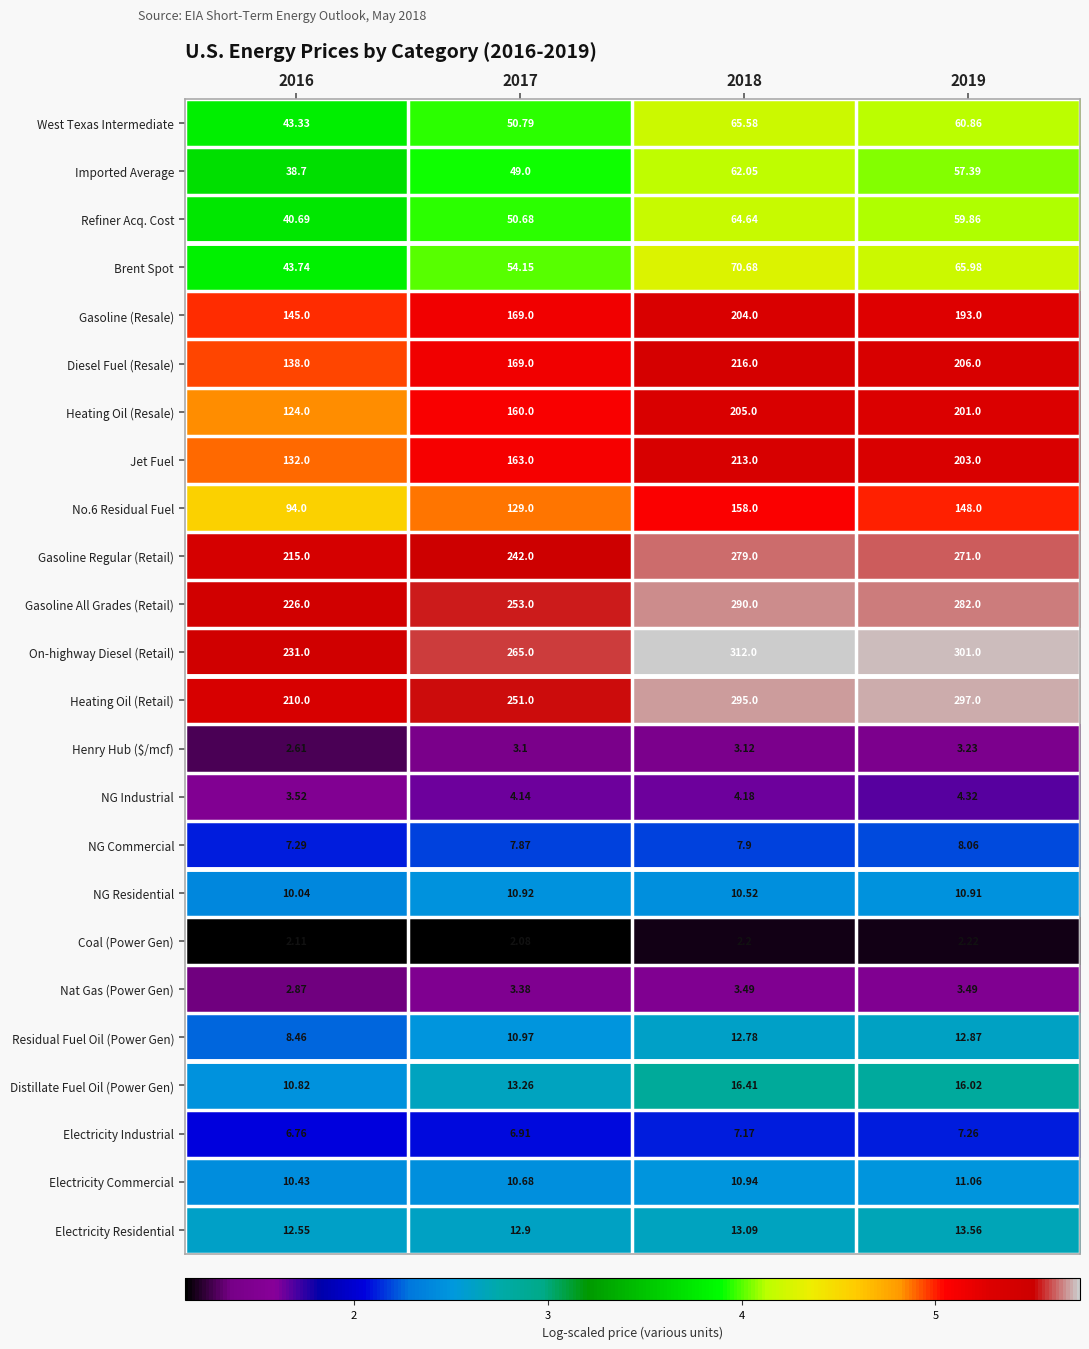

How many data points does each series have?

4